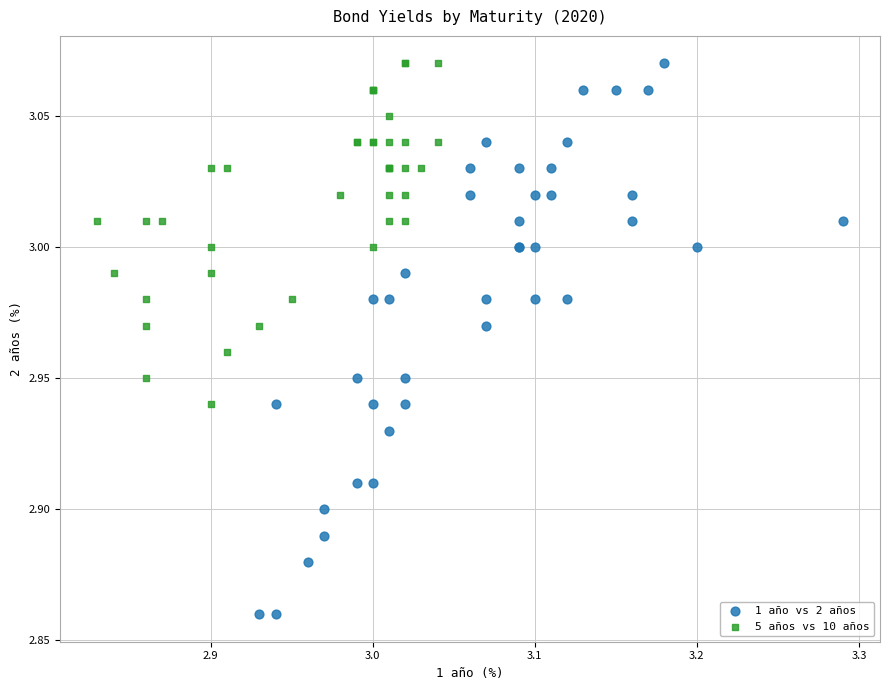

Which series has the widest spread of Y values?

1 año vs 2 años